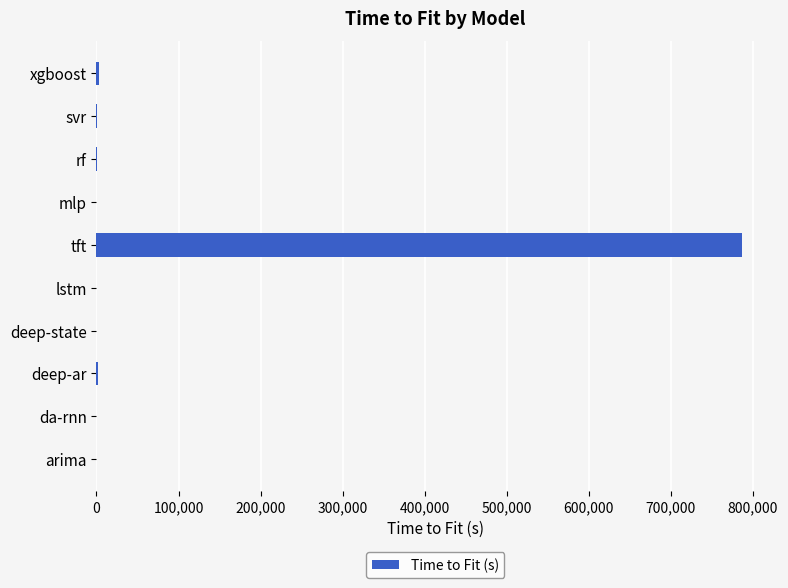

What is the greatest value displayed?

786200.7